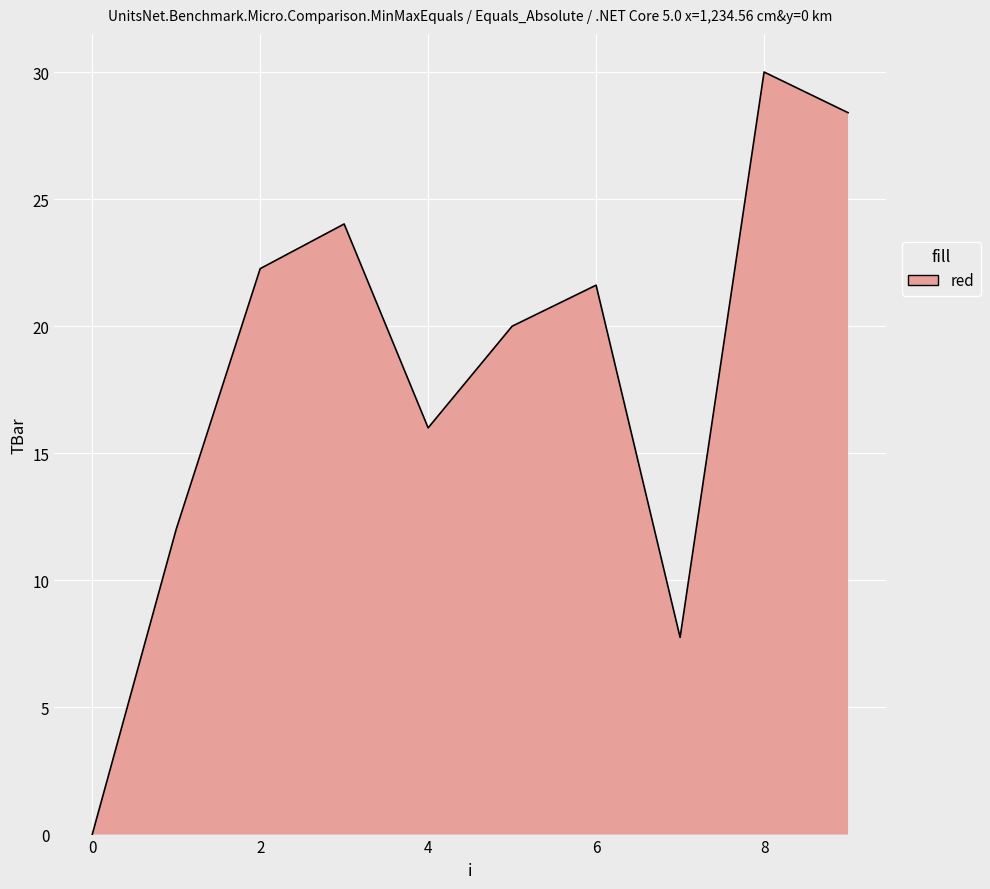

What is the maximum value shown in the chart?

30.0